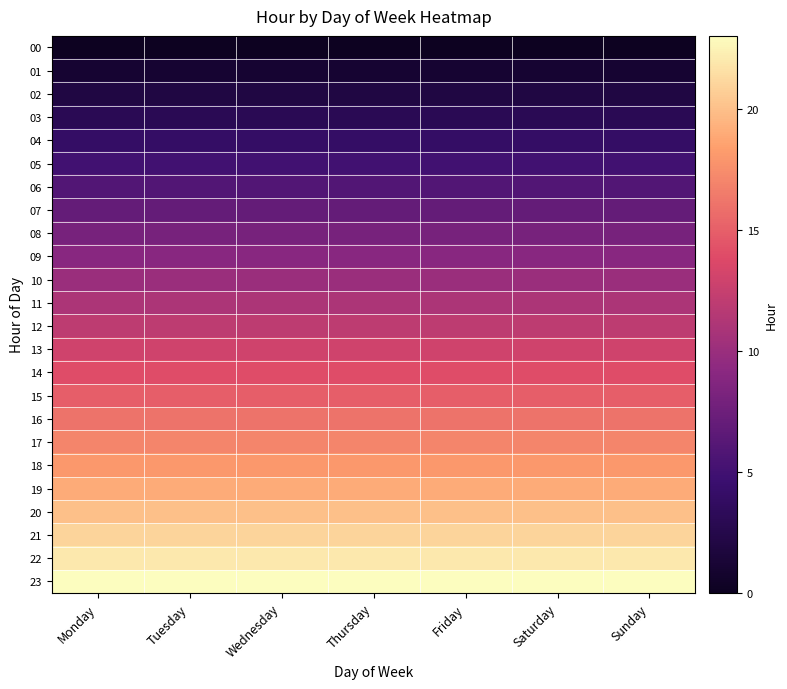

Reading left to right, list all the values displayed in this chart.

00: Monday=0	Tuesday=0	Wednesday=0	Thursday=0	Friday=0	Saturday=0	Sunday=0
01: Monday=1	Tuesday=1	Wednesday=1	Thursday=1	Friday=1	Saturday=1	Sunday=1
02: Monday=2	Tuesday=2	Wednesday=2	Thursday=2	Friday=2	Saturday=2	Sunday=2
03: Monday=3	Tuesday=3	Wednesday=3	Thursday=3	Friday=3	Saturday=3	Sunday=3
04: Monday=4	Tuesday=4	Wednesday=4	Thursday=4	Friday=4	Saturday=4	Sunday=4
05: Monday=5	Tuesday=5	Wednesday=5	Thursday=5	Friday=5	Saturday=5	Sunday=5
06: Monday=6	Tuesday=6	Wednesday=6	Thursday=6	Friday=6	Saturday=6	Sunday=6
07: Monday=7	Tuesday=7	Wednesday=7	Thursday=7	Friday=7	Saturday=7	Sunday=7
08: Monday=8	Tuesday=8	Wednesday=8	Thursday=8	Friday=8	Saturday=8	Sunday=8
09: Monday=9	Tuesday=9	Wednesday=9	Thursday=9	Friday=9	Saturday=9	Sunday=9
10: Monday=10	Tuesday=10	Wednesday=10	Thursday=10	Friday=10	Saturday=10	Sunday=10
11: Monday=11	Tuesday=11	Wednesday=11	Thursday=11	Friday=11	Saturday=11	Sunday=11
12: Monday=12	Tuesday=12	Wednesday=12	Thursday=12	Friday=12	Saturday=12	Sunday=12
13: Monday=13	Tuesday=13	Wednesday=13	Thursday=13	Friday=13	Saturday=13	Sunday=13
14: Monday=14	Tuesday=14	Wednesday=14	Thursday=14	Friday=14	Saturday=14	Sunday=14
15: Monday=15	Tuesday=15	Wednesday=15	Thursday=15	Friday=15	Saturday=15	Sunday=15
16: Monday=16	Tuesday=16	Wednesday=16	Thursday=16	Friday=16	Saturday=16	Sunday=16
17: Monday=17	Tuesday=17	Wednesday=17	Thursday=17	Friday=17	Saturday=17	Sunday=17
18: Monday=18	Tuesday=18	Wednesday=18	Thursday=18	Friday=18	Saturday=18	Sunday=18
19: Monday=19	Tuesday=19	Wednesday=19	Thursday=19	Friday=19	Saturday=19	Sunday=19
20: Monday=20	Tuesday=20	Wednesday=20	Thursday=20	Friday=20	Saturday=20	Sunday=20
21: Monday=21	Tuesday=21	Wednesday=21	Thursday=21	Friday=21	Saturday=21	Sunday=21
22: Monday=22	Tuesday=22	Wednesday=22	Thursday=22	Friday=22	Saturday=22	Sunday=22
23: Monday=23	Tuesday=23	Wednesday=23	Thursday=23	Friday=23	Saturday=23	Sunday=23